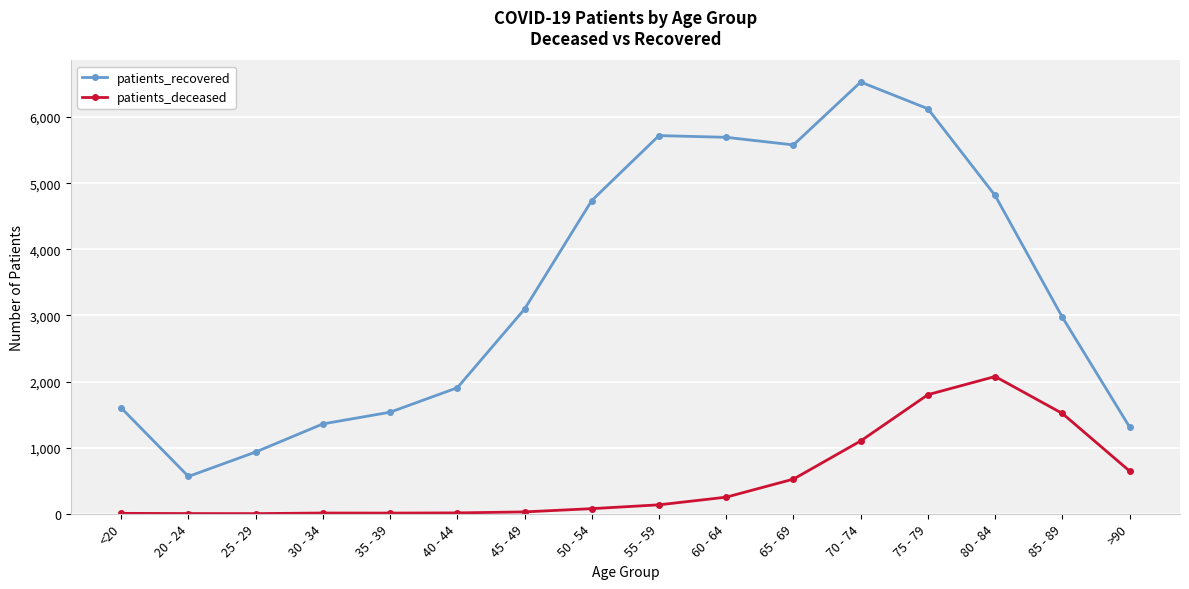

Does the chart have visible grid lines?

Yes